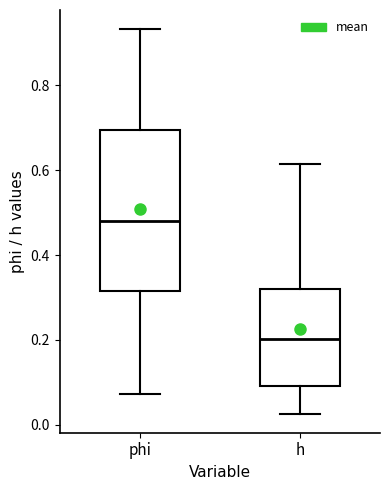

Reading left to right, transcribe this box plot: for each box, give where its median line is, the range the box spans, and where its two whiskers end, as read against the y-axis. The values are not printed on the chart, so give them approximately, as read against the axis.

phi: median 0.48, box 0.32 to 0.70, whiskers 0.08 to 0.94
h: median 0.20, box 0.10 to 0.32, whiskers 0.02 to 0.62